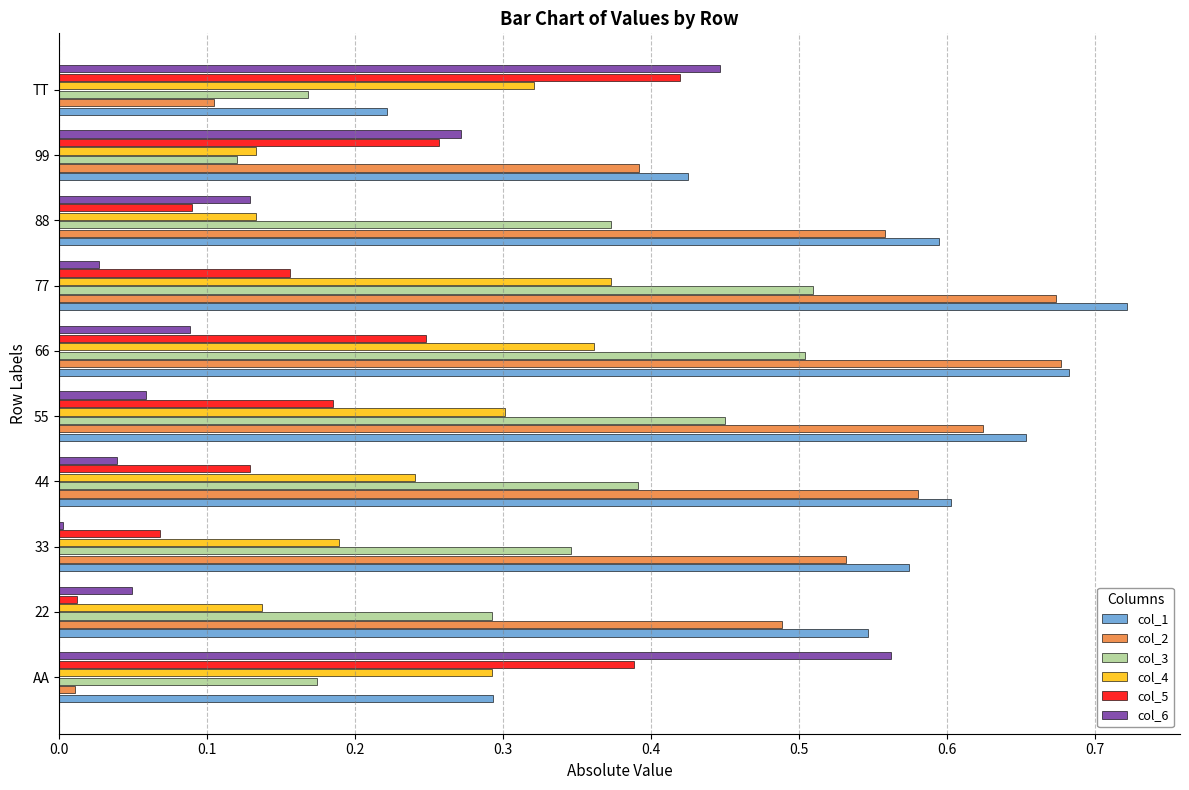

What is the sum of all col_4 values?

2.5